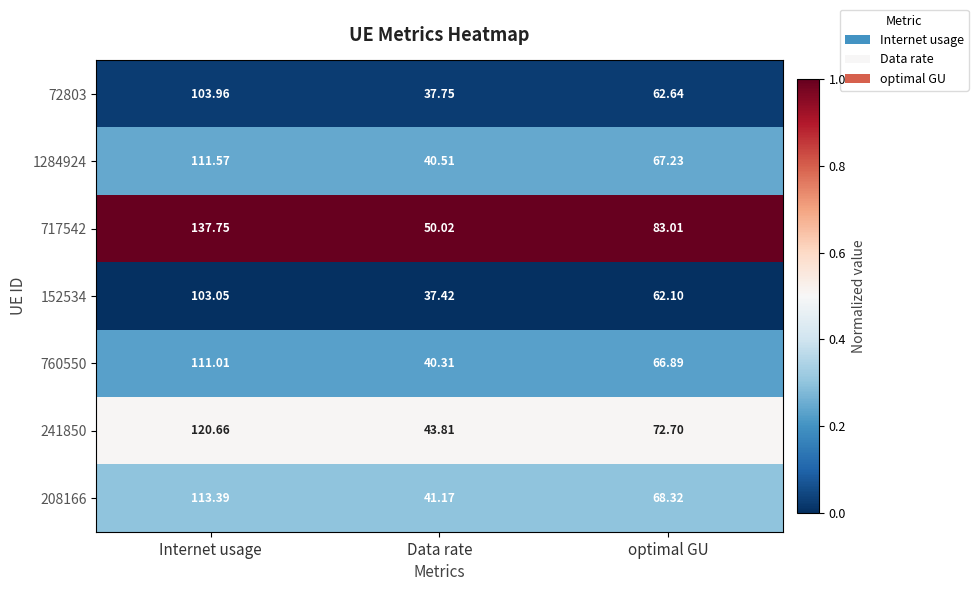

Which category has the highest value in the 152534 series?

Internet usage